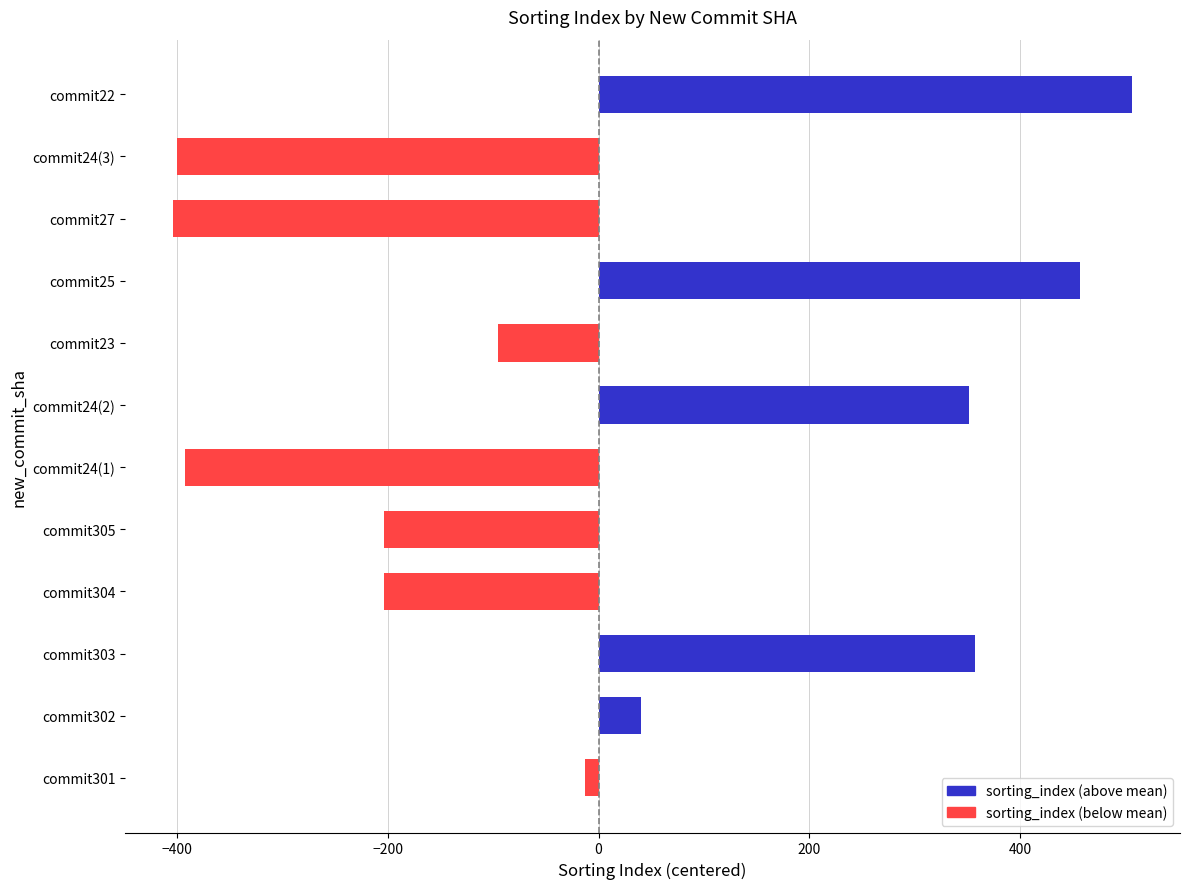

The chart shows a value of -203.8 at commit305. True or false?

True